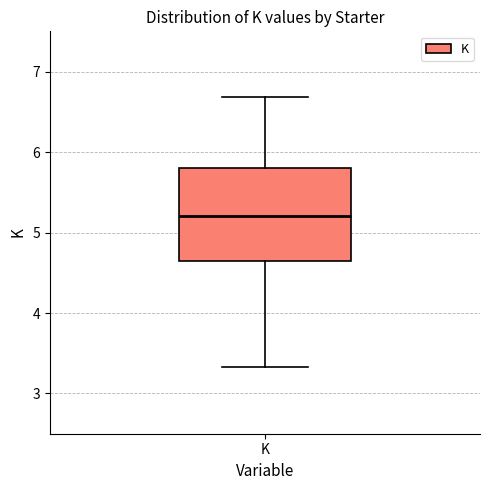

Transcribe this box plot: give where the median line is, the range the box spans, and where the two whiskers end, as read against the y-axis. The values are not printed on the chart, so give them approximately, as read against the axis.

median 5.2, box 4.6 to 5.8, whiskers 3.3 to 6.7